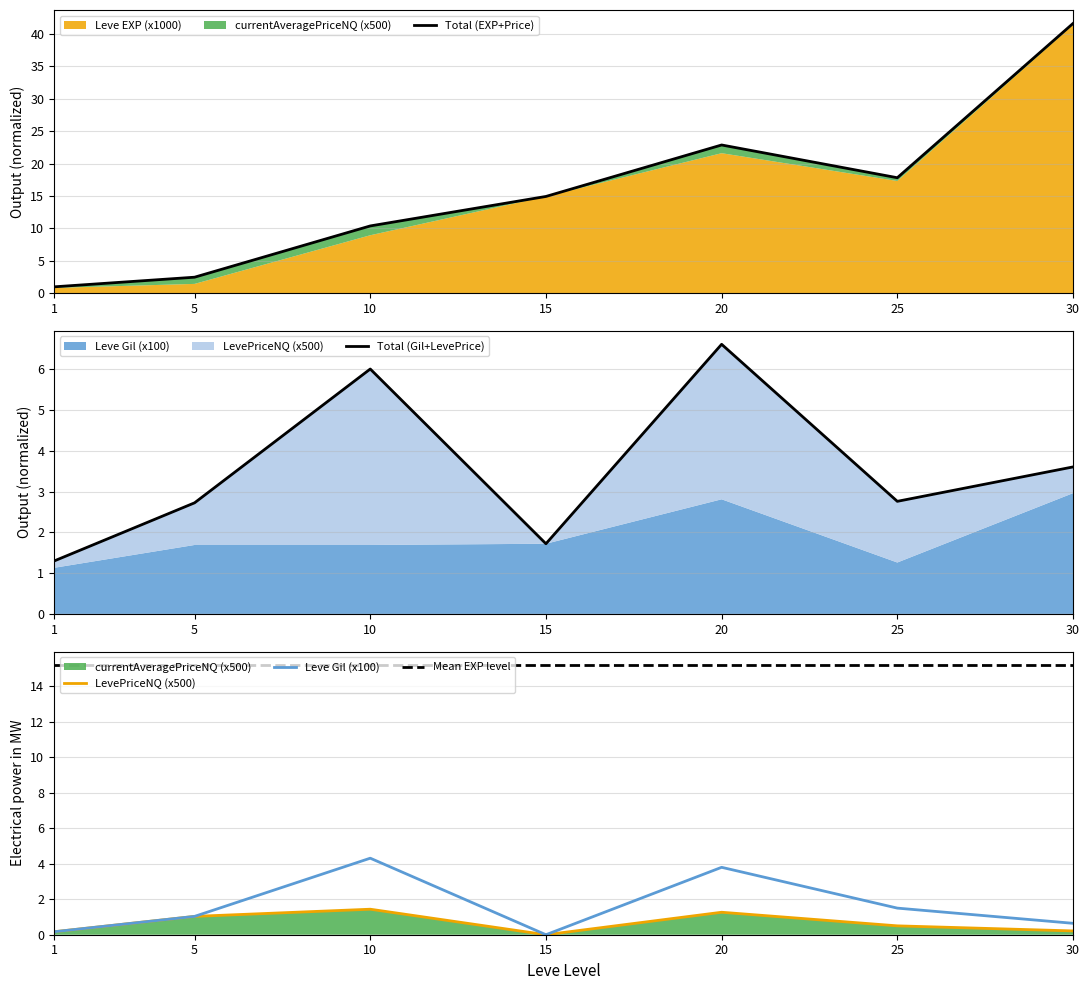

Reading right to left, transcribe all the data shown in this chart.

Total (EXP+Price): 41.6	17.8	22.9	14.9	10.4	2.5	1.0
Total (Gil+LevePrice): 3.6	2.8	6.6	1.7	6.0	2.7	1.3
LevePriceNQ (x500): 0.2	0.5	1.3	0.0	1.4	1.0	0.2
Leve Gil (x100): 0.6	1.5	3.8	0.0	4.3	1.0	0.2
Mean EXP level: 15.2	15.2	15.2	15.2	15.2	15.2	15.2